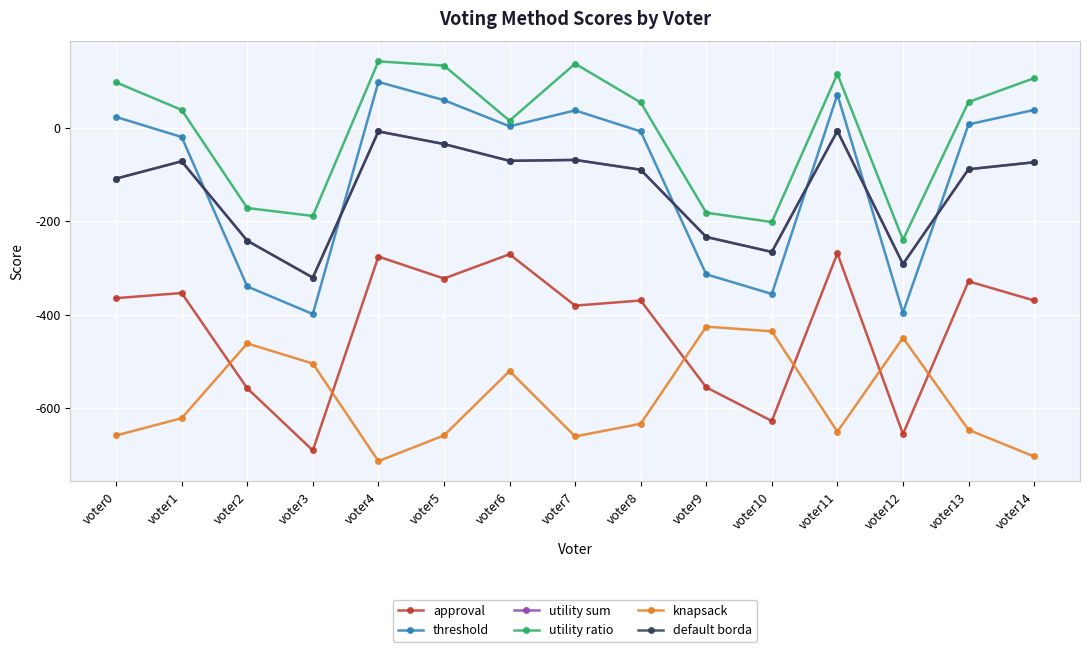

Which series changed the most between voter2 and voter4?

threshold